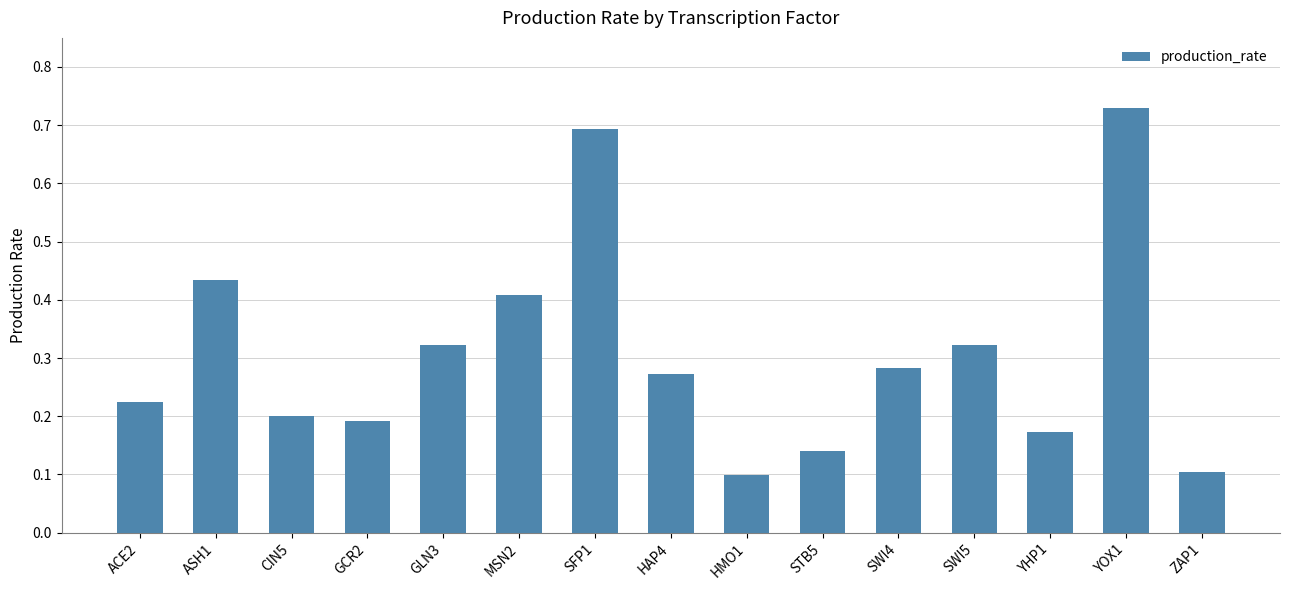

What position from the left is GLN3?

5